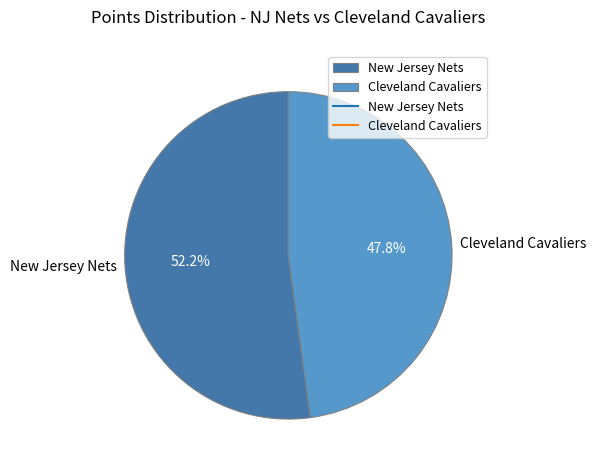

Does New Jersey Nets account for over 50% of the chart?

Yes